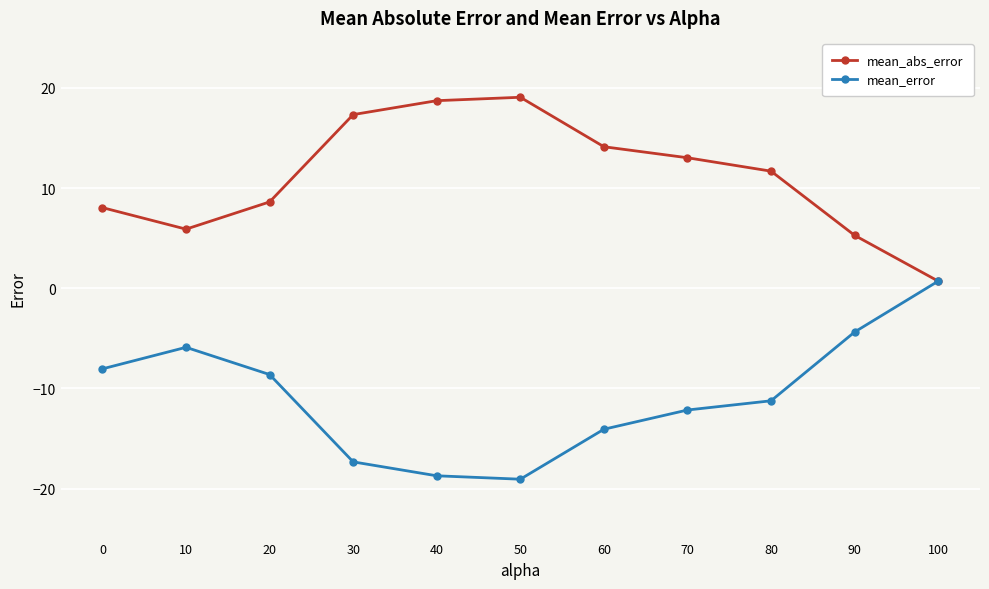

Rank the series at 0 from lowest to highest value.

mean_error, mean_abs_error